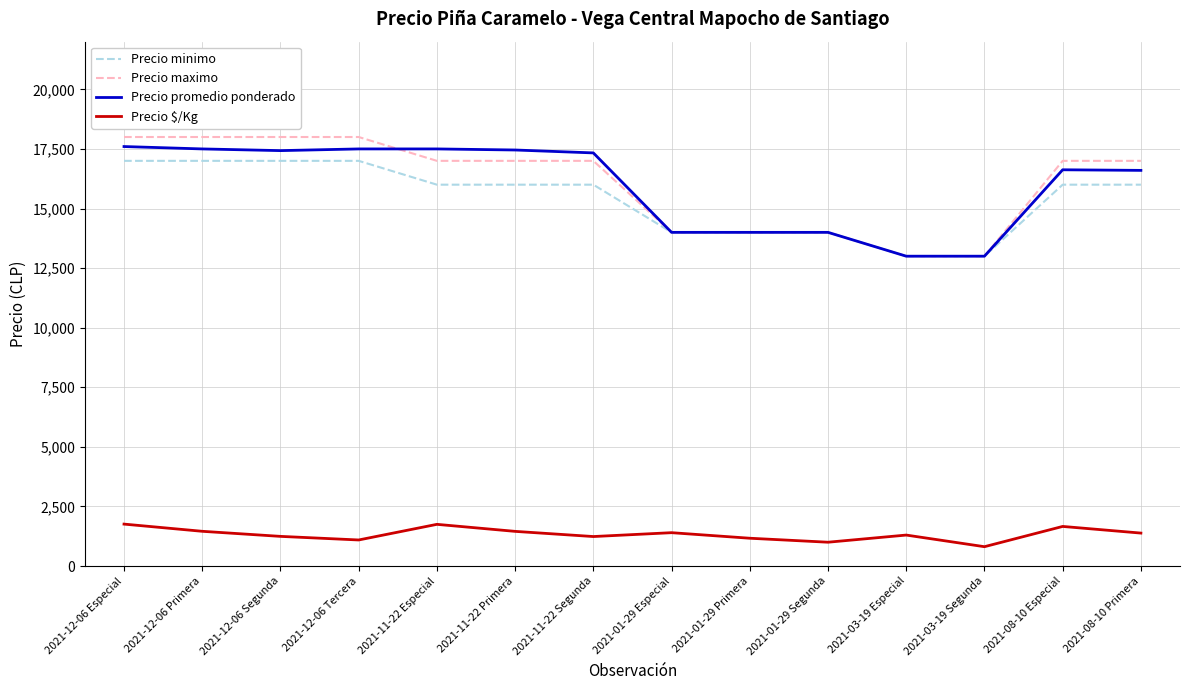

How many lines are shown in the chart?

4